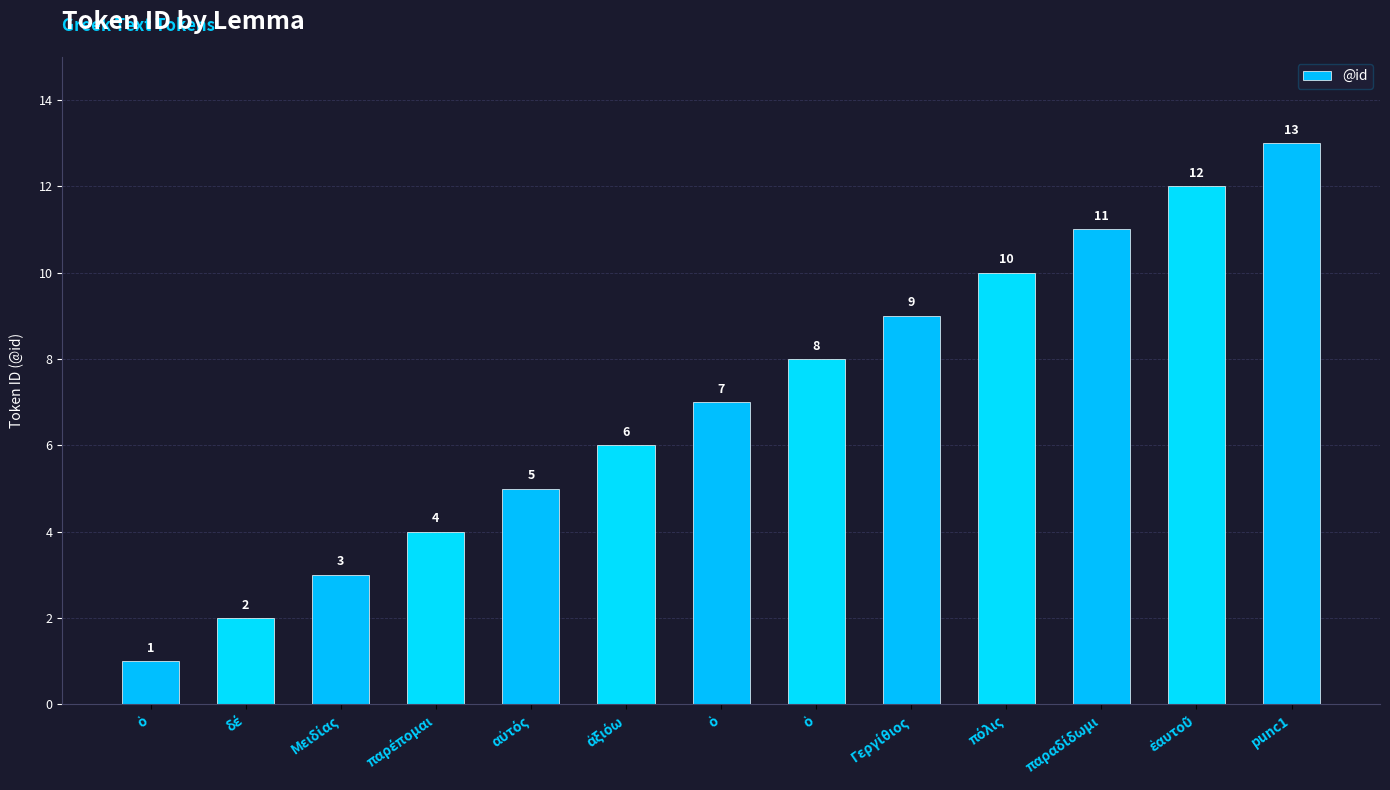

What is the difference between the values at πόλις and Μειδίας?

7